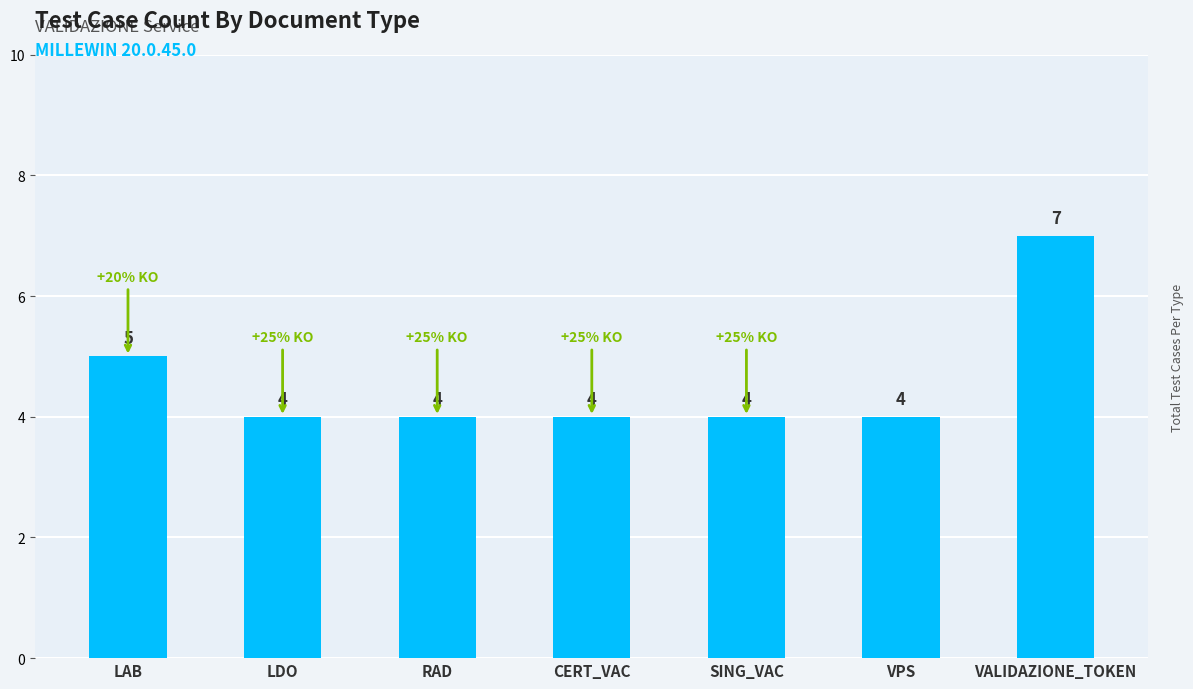

What is the greatest value displayed?

7